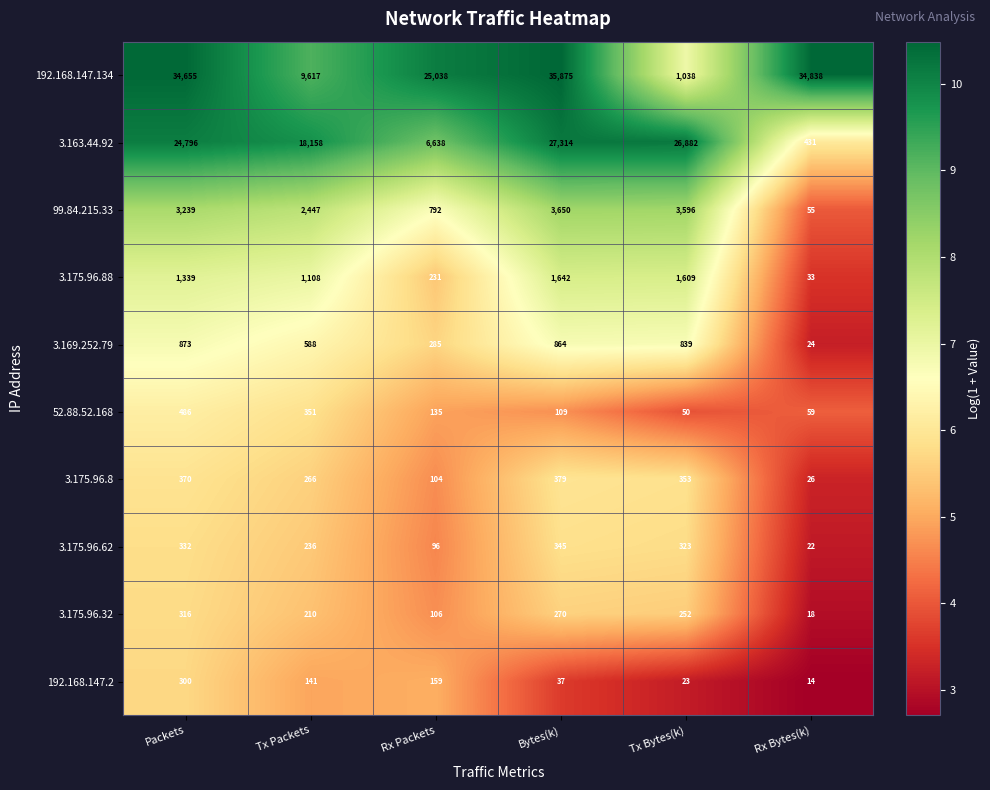

The 3.175.96.88 series shows 99 at Rx Packets. True or false?

False